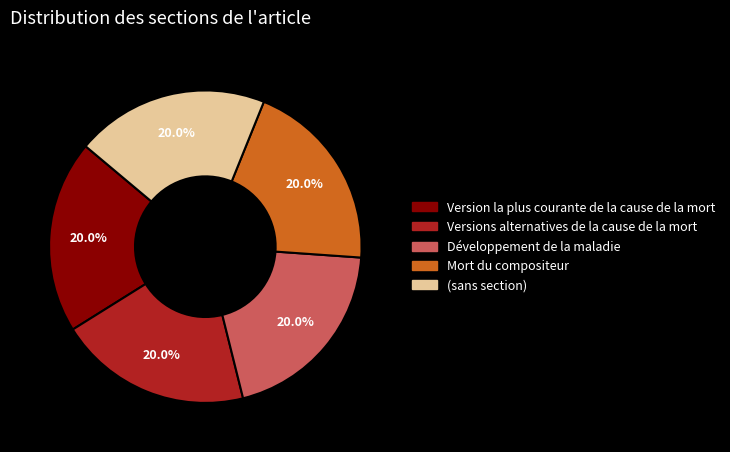

Does any single category account for the majority?

No